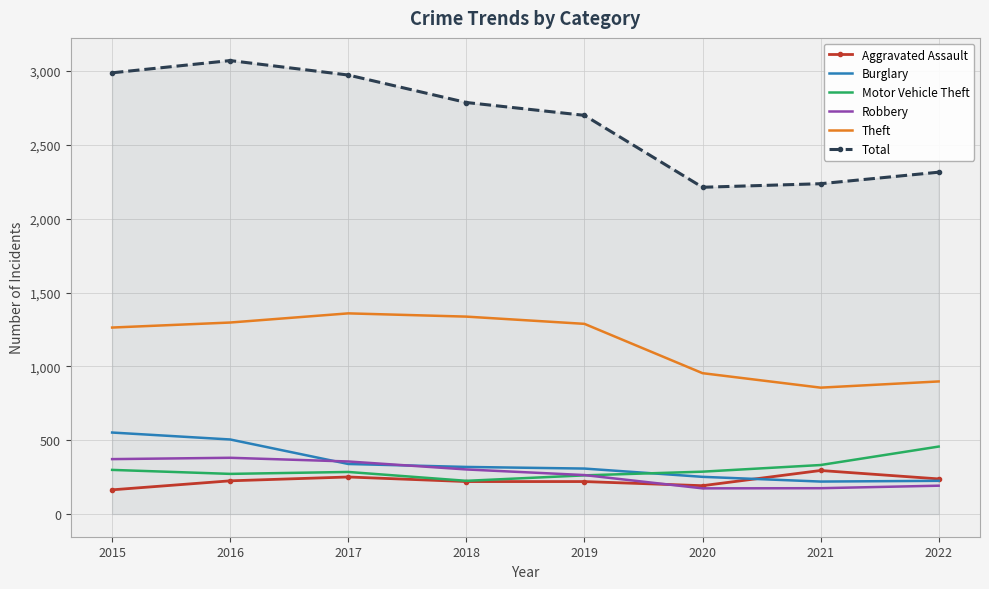

Which series has the largest range (max minus min)?

Total